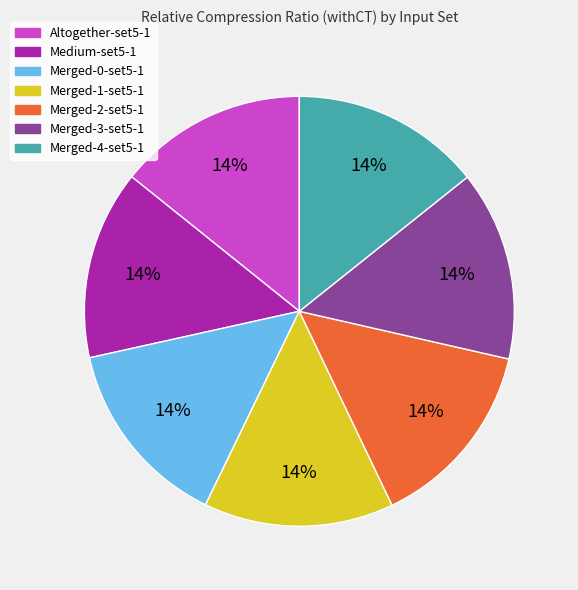

Combined, do Merged-2-set5-1 and Merged-3-set5-1 account for over 50%?

No